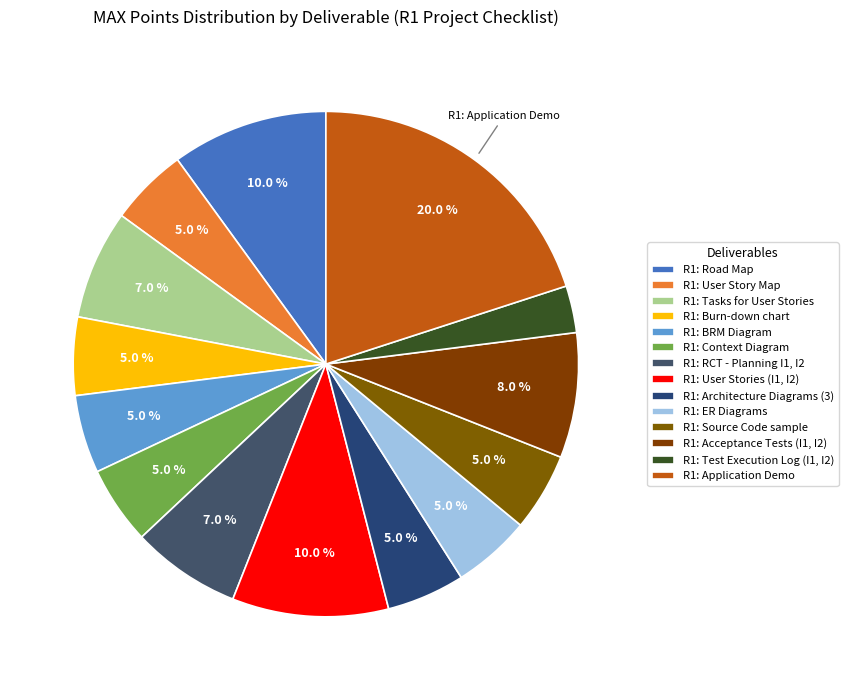

To the nearest percent, what portion does R1: Context Diagram represent?

5%